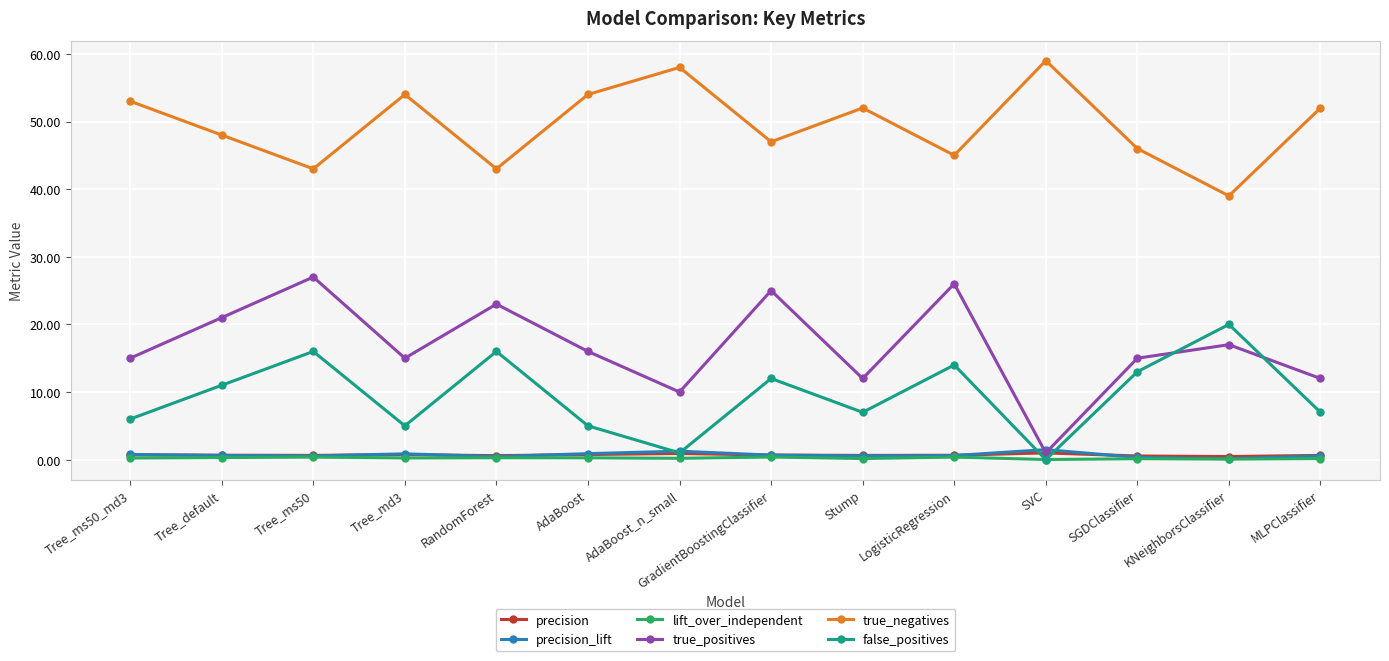

Is the value of lift_over_independent at Tree_ms50_md3 greater than the value of false_positives at Stump?

No